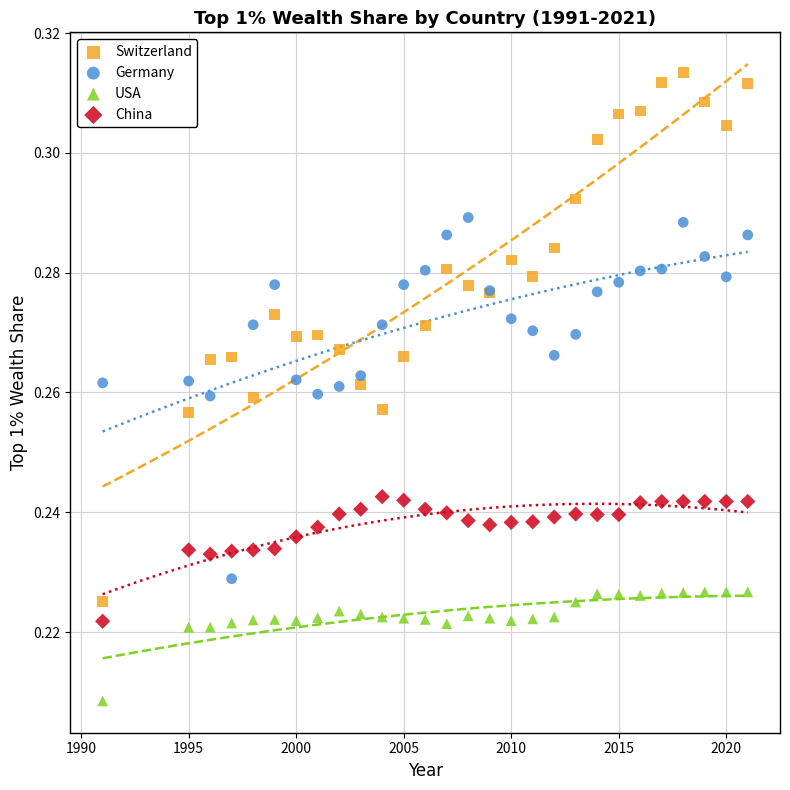

What is the X range (max minus min) for the scatter plot?

30.0